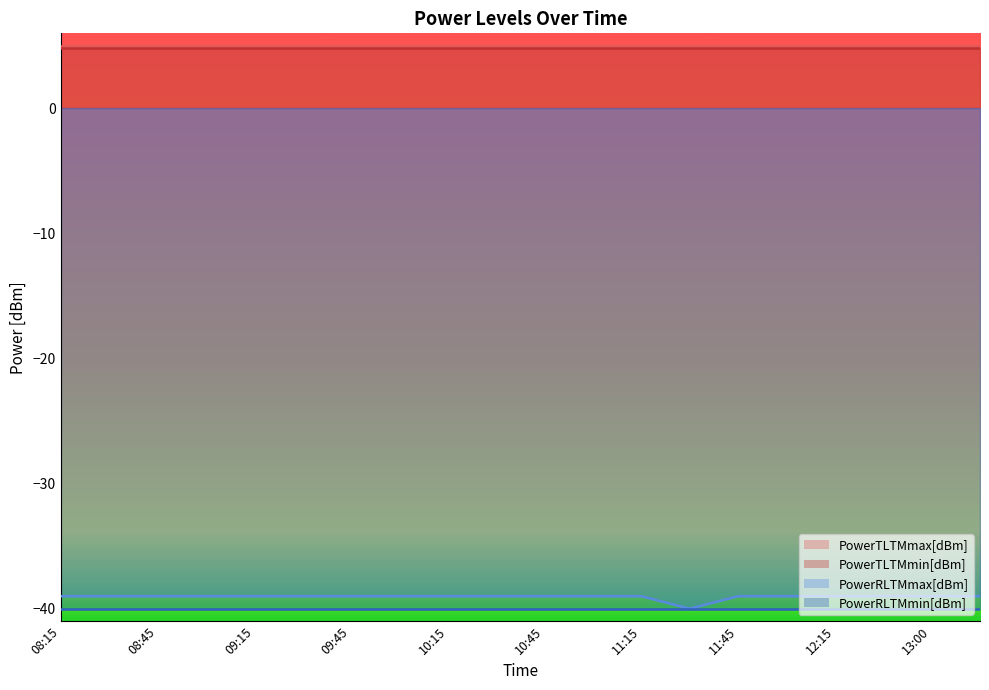

What position from the left is 11:15?

13